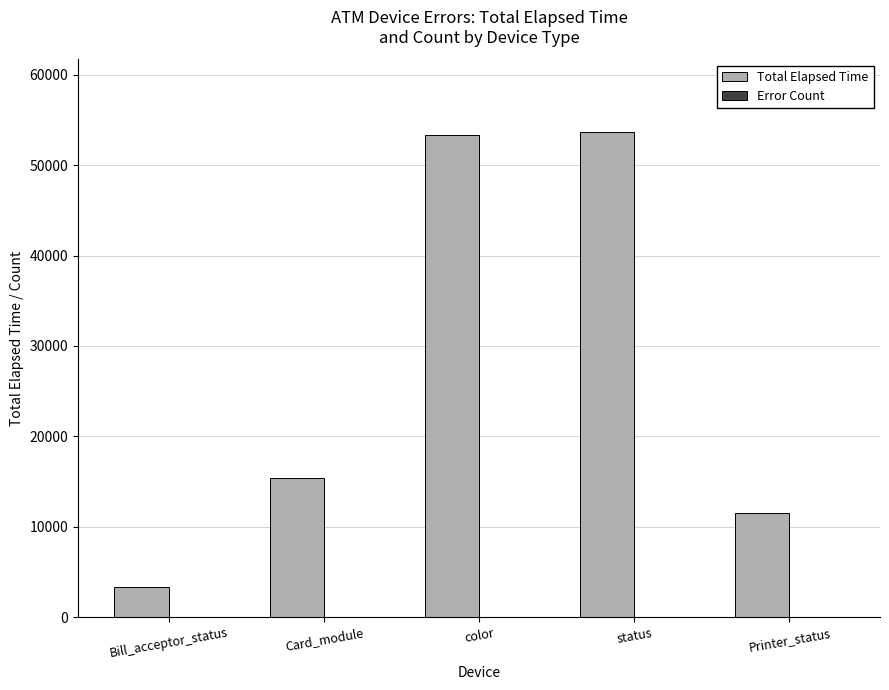

What is the maximum value shown in the chart?

53666